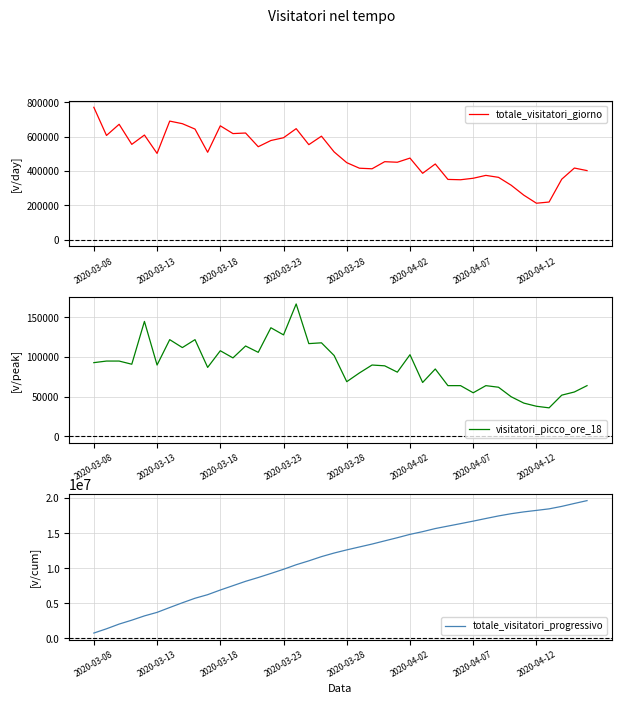

What is the sum of all totale_visitatori_giorno values?

19641517